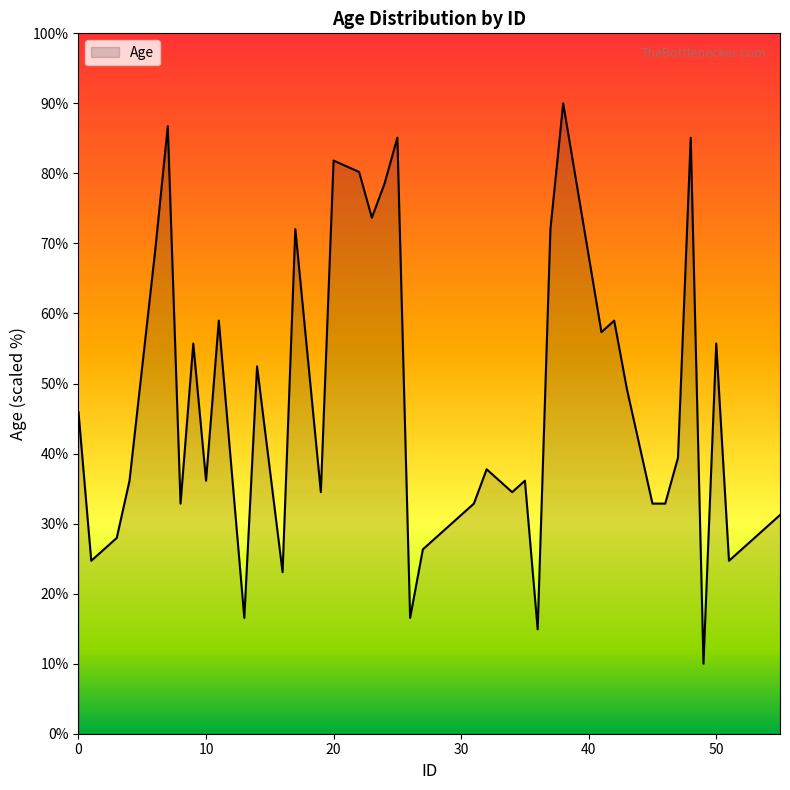

What is the difference between the maximum and minimum values?

80.0